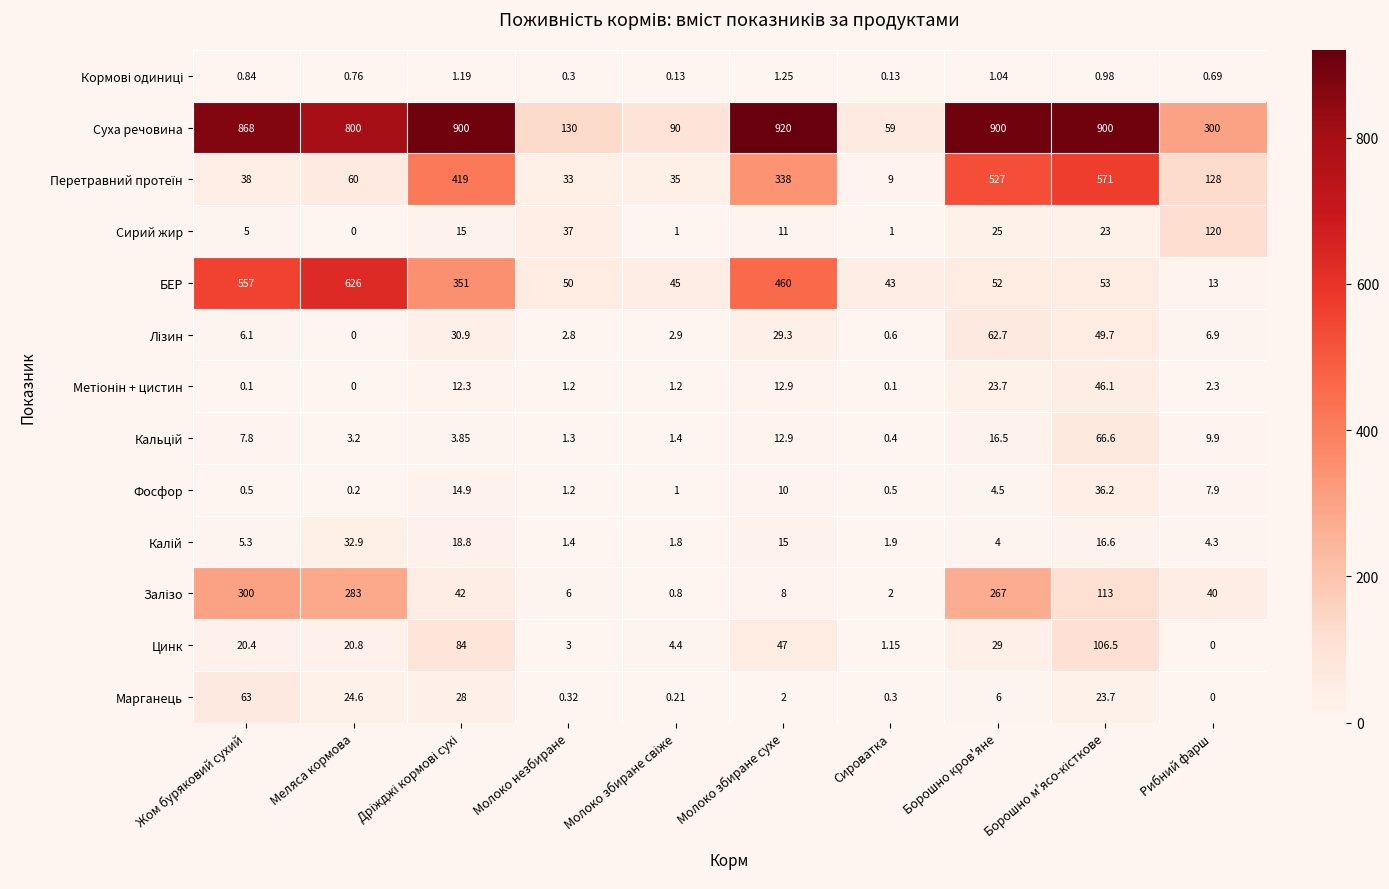

Which series has the widest spread of values?

Суха речовина